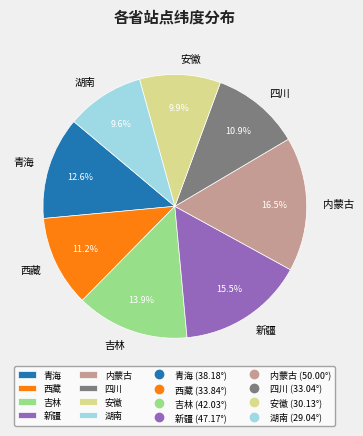

What percentage is the 西藏 slice, to the nearest percent?

11%